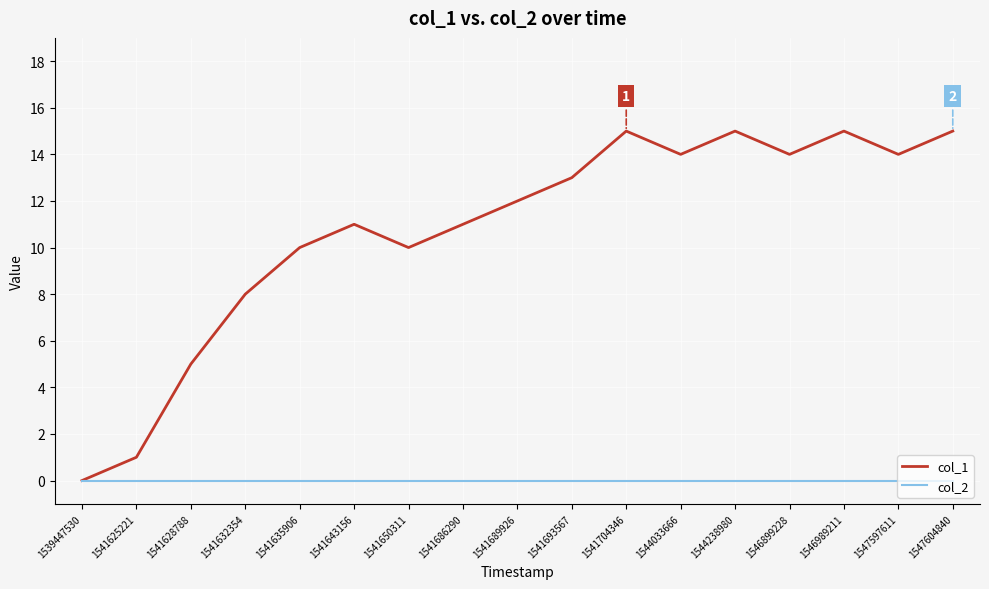

Is this an area chart (filled region under the line)?

No